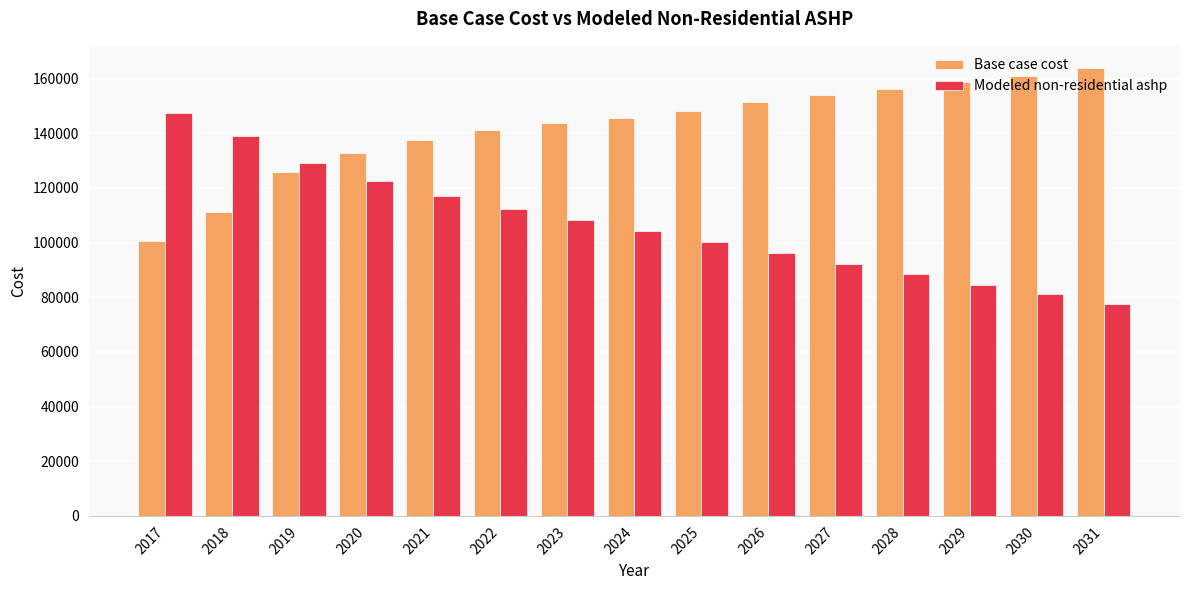

Is the value of Modeled non-residential ashp at 2020 greater than the value of Base case cost at 2026?

No